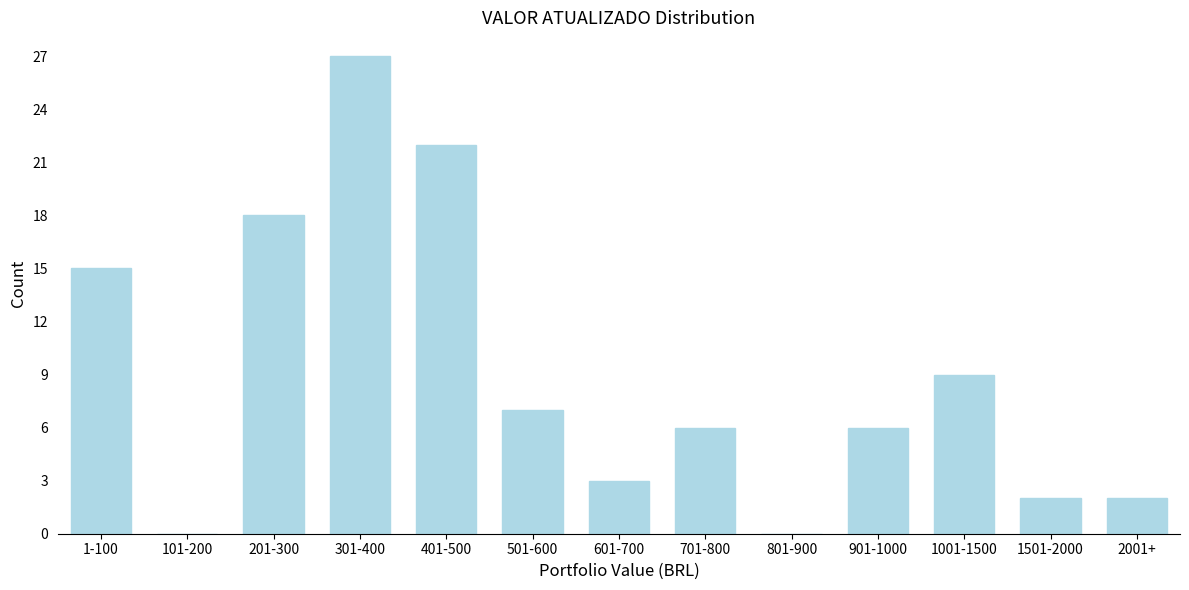

Reading right to left, what are all the values shown in this chart?

2001+=2	1501-2000=2	1001-1500=9	901-1000=6	801-900=0	701-800=6	601-700=3	501-600=7	401-500=22	301-400=27	201-300=18	101-200=0	1-100=15